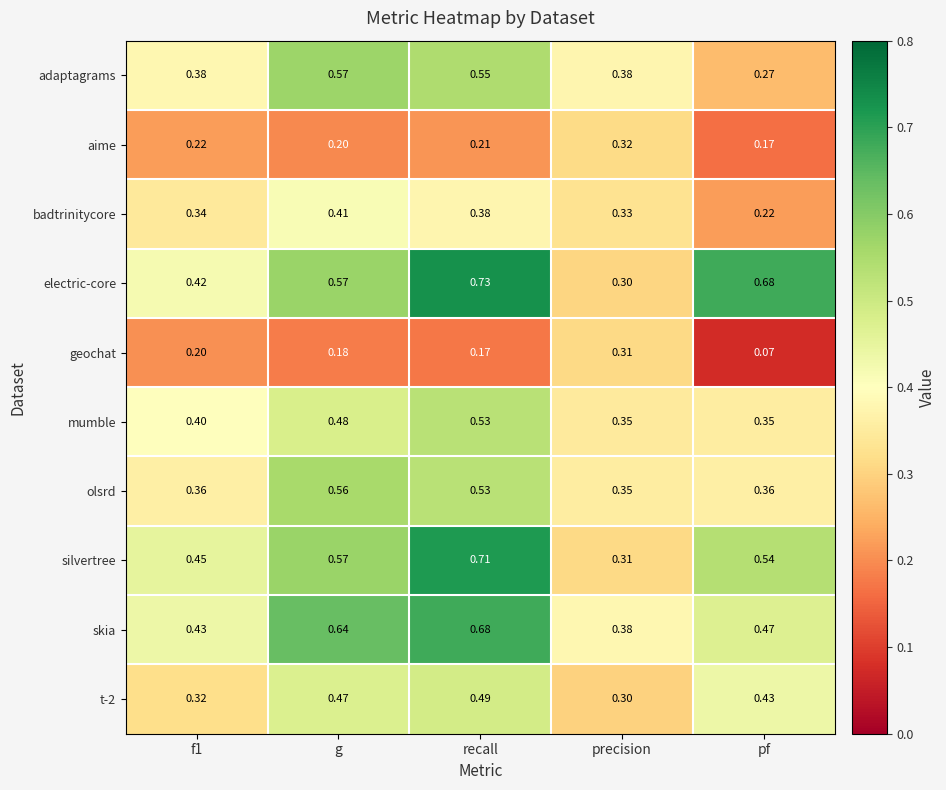

Which series changed the most between g and pf?

adaptagrams